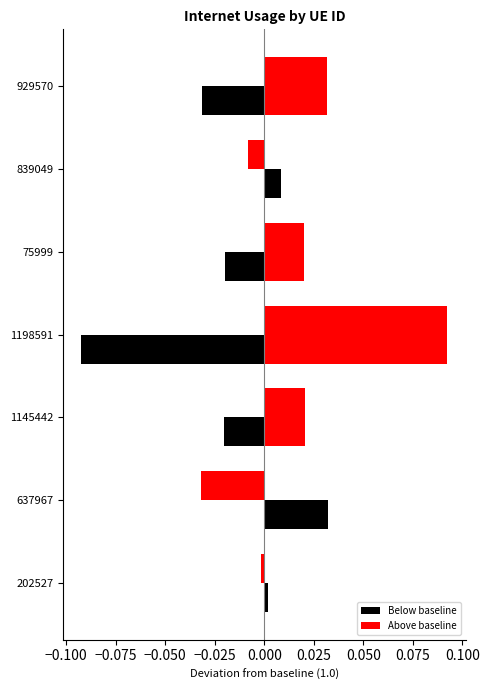

Count the number of categories in the chart.

7